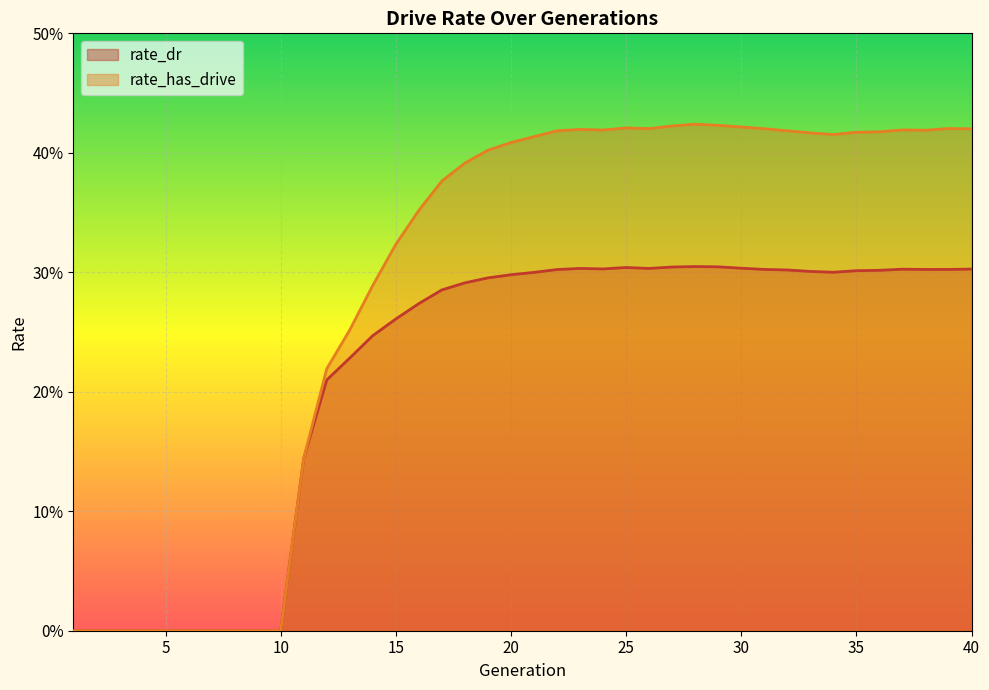

List the series in order of their peak value, lowest first.

rate_dr, rate_has_drive